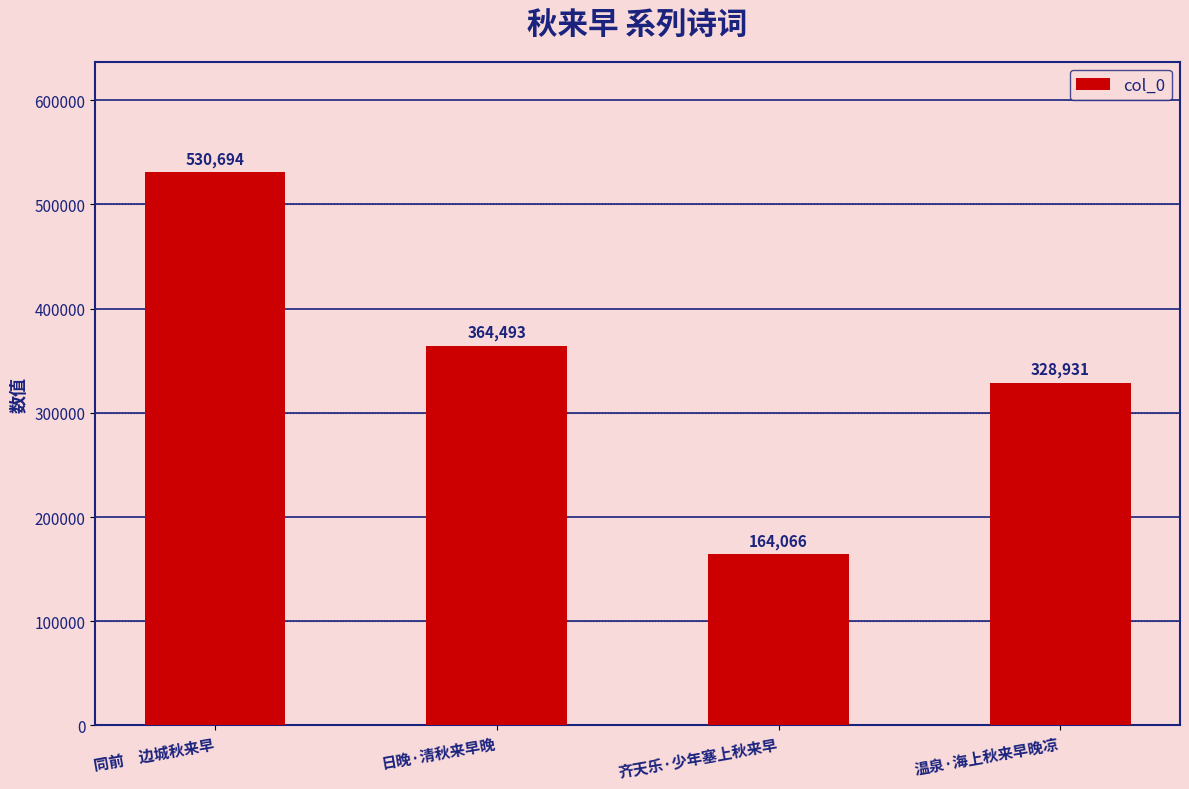

What is the maximum value shown in the chart?

530694